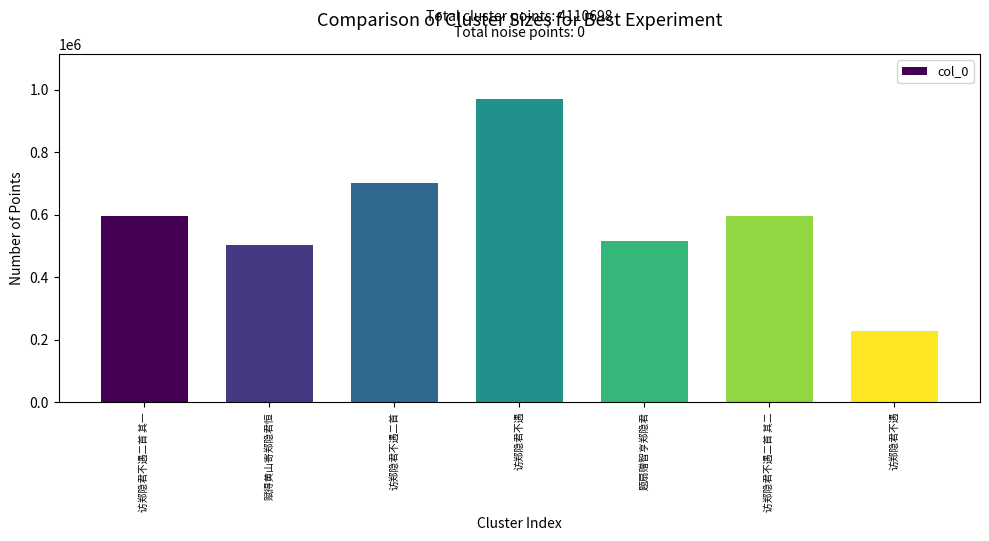

Are the bars grouped side by side (vs. stacked)?

No